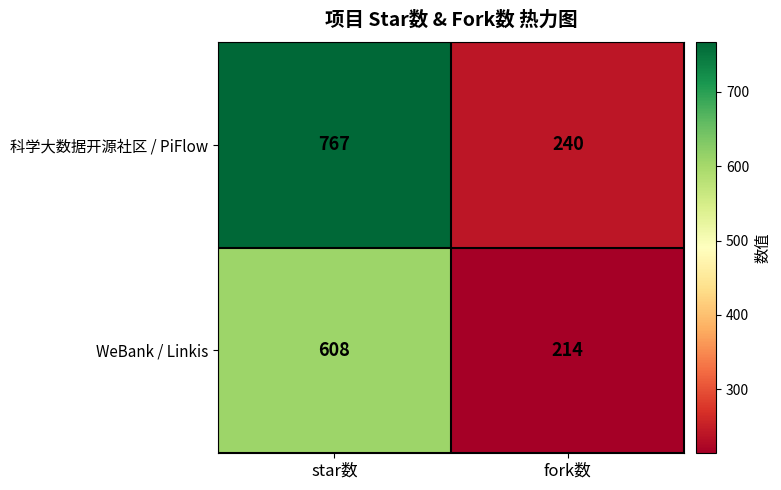

Which series has the largest total across all categories?

科学大数据开源社区 / PiFlow